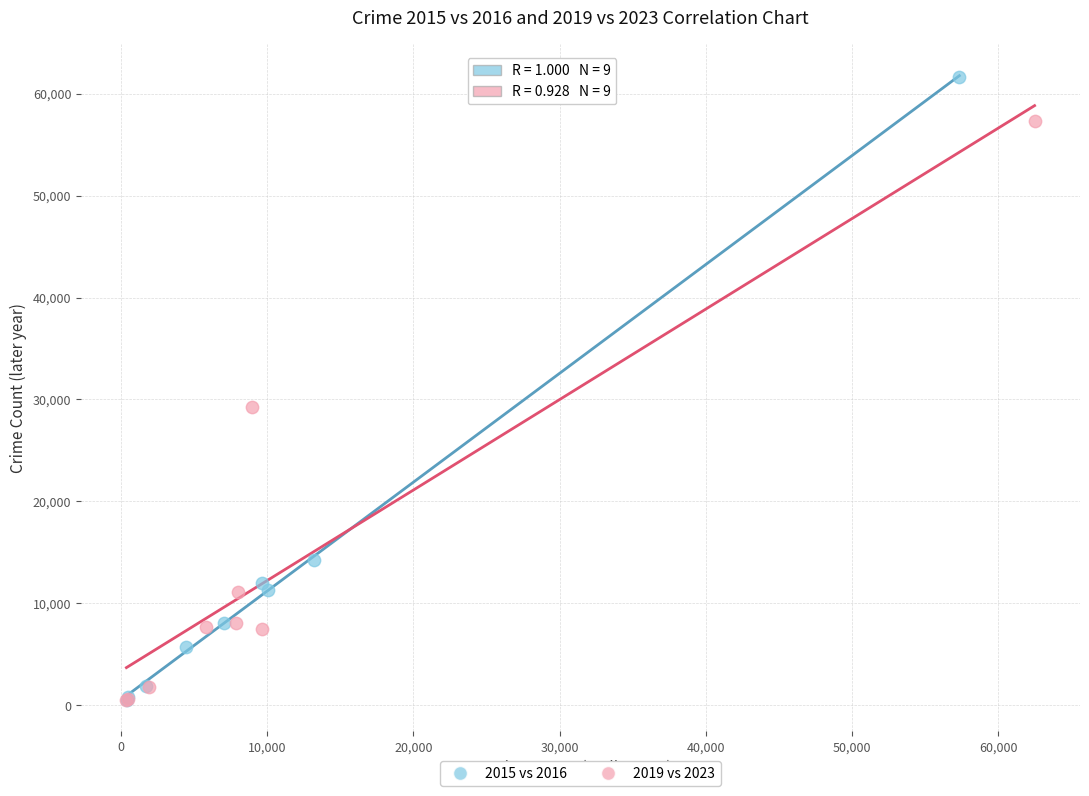

Which series has the widest spread of Y values?

2015 vs 2016